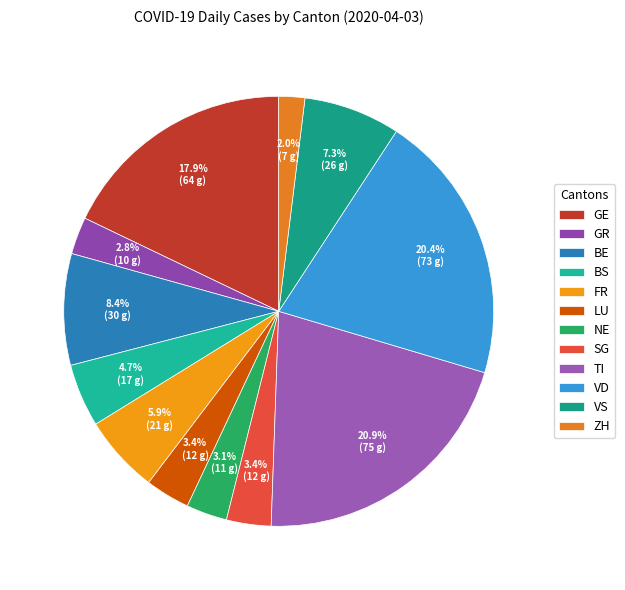

Count the number of slices in the pie.

12